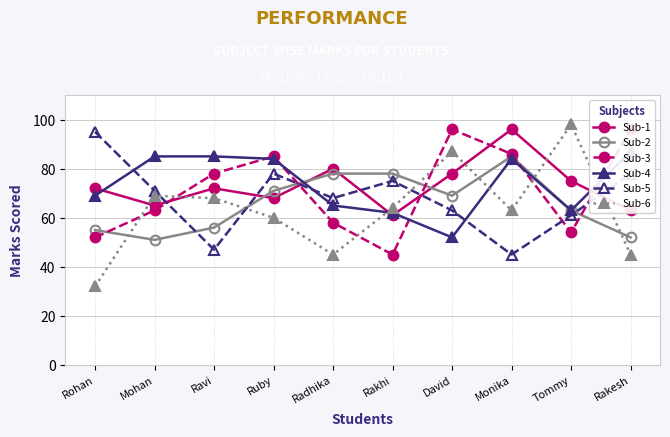

What is the greatest value displayed?

98